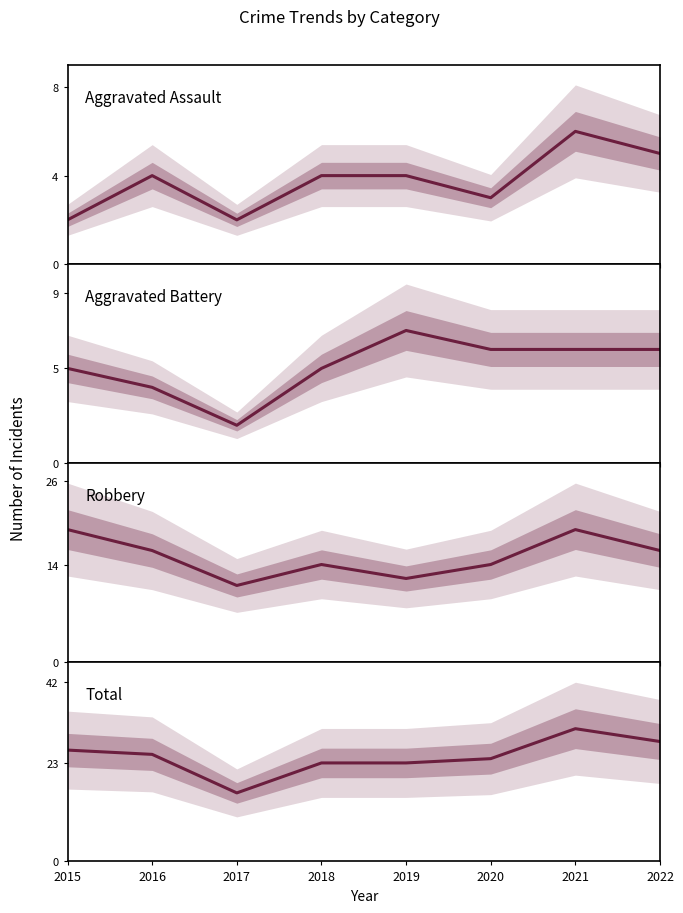

At which label is Total closest to 23?

2018